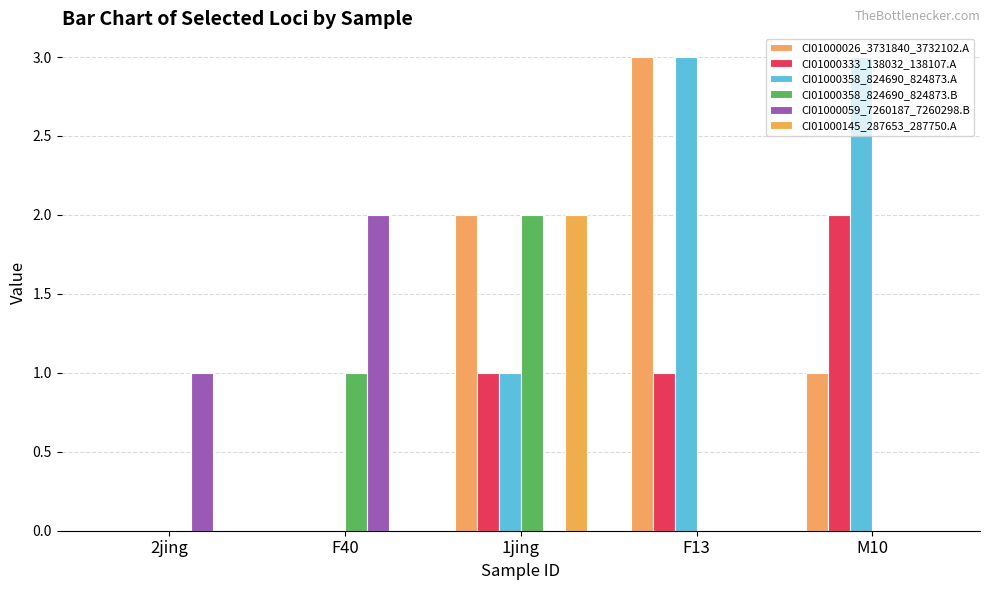

Rank the series at 1jing from lowest to highest value.

CI01000059_7260187_7260298.B, CI01000333_138032_138107.A, CI01000358_824690_824873.A, CI01000026_3731840_3732102.A, CI01000358_824690_824873.B, CI01000145_287653_287750.A